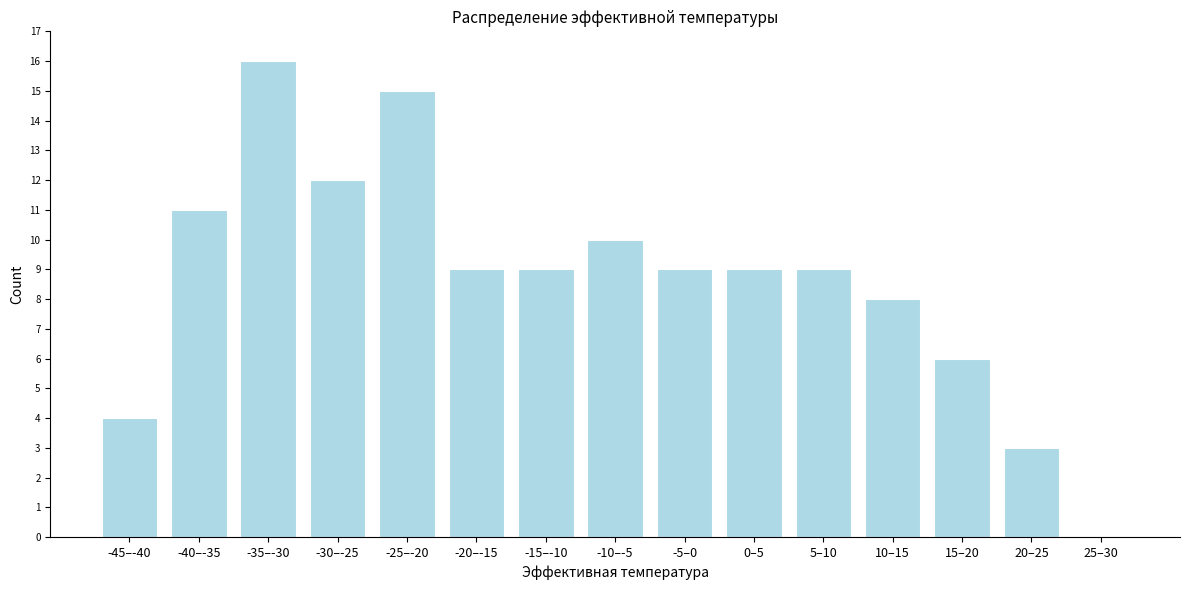

Reading right to left, list all the values displayed in this chart.

25–30=0	20–25=3	15–20=6	10–15=8	5–10=9	0–5=9	-5–0=9	-10–-5=10	-15–-10=9	-20–-15=9	-25–-20=15	-30–-25=12	-35–-30=16	-40–-35=11	-45–-40=4